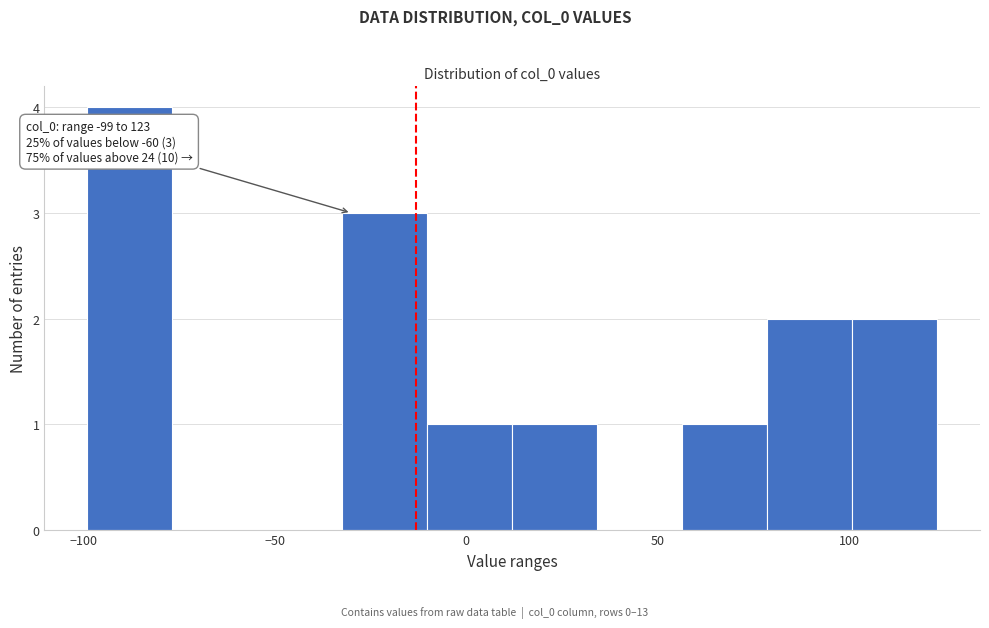

Over which range of the x-axis is the bar tallest?

-100 to -75